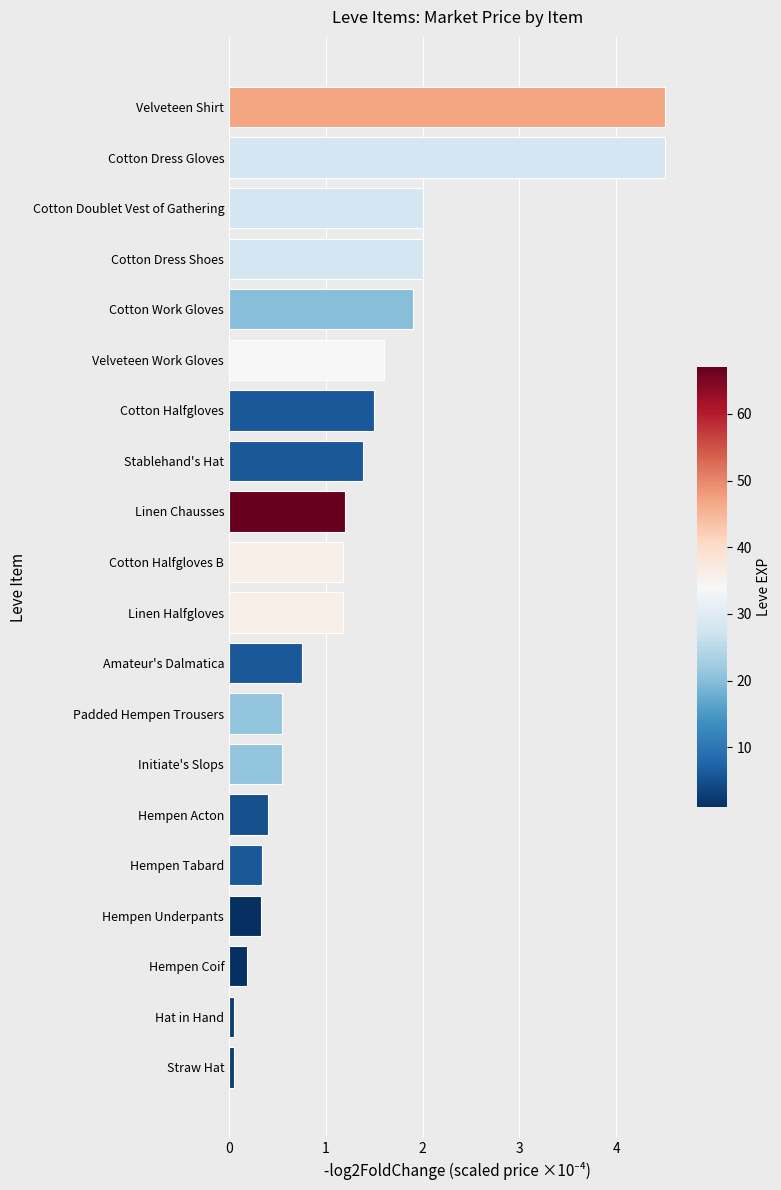

How many data points does each series have?

20